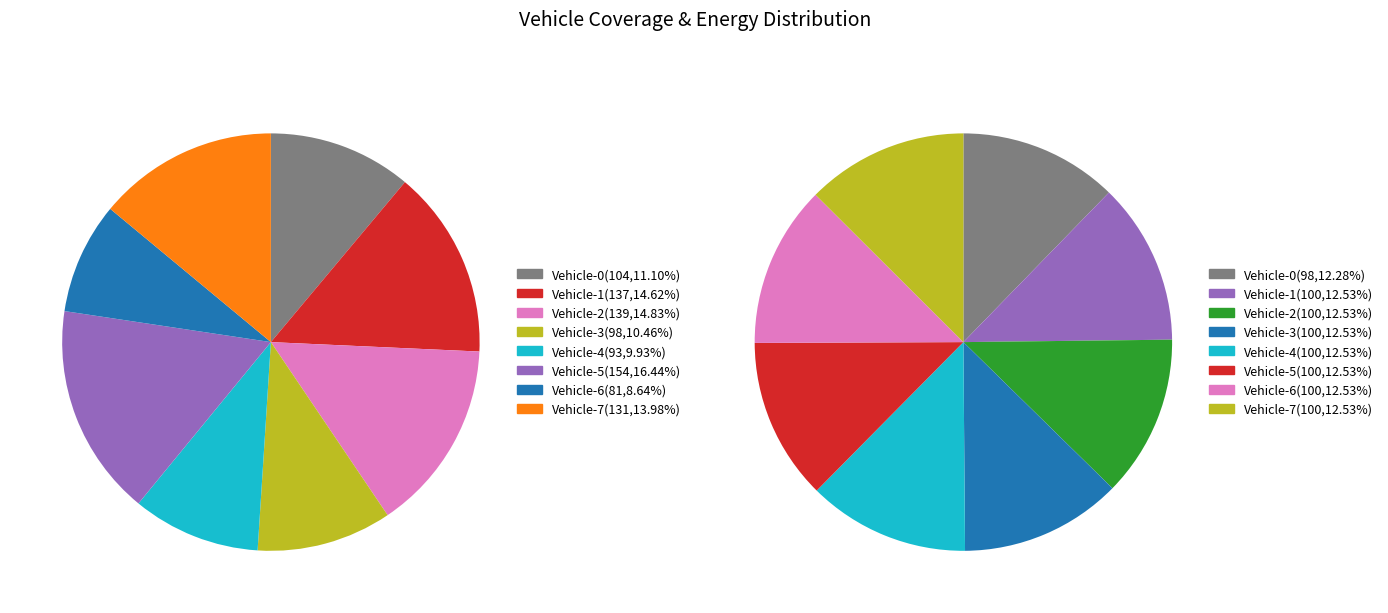

The Vehicle-7 slice represents 6% of the pie. True or false?

False